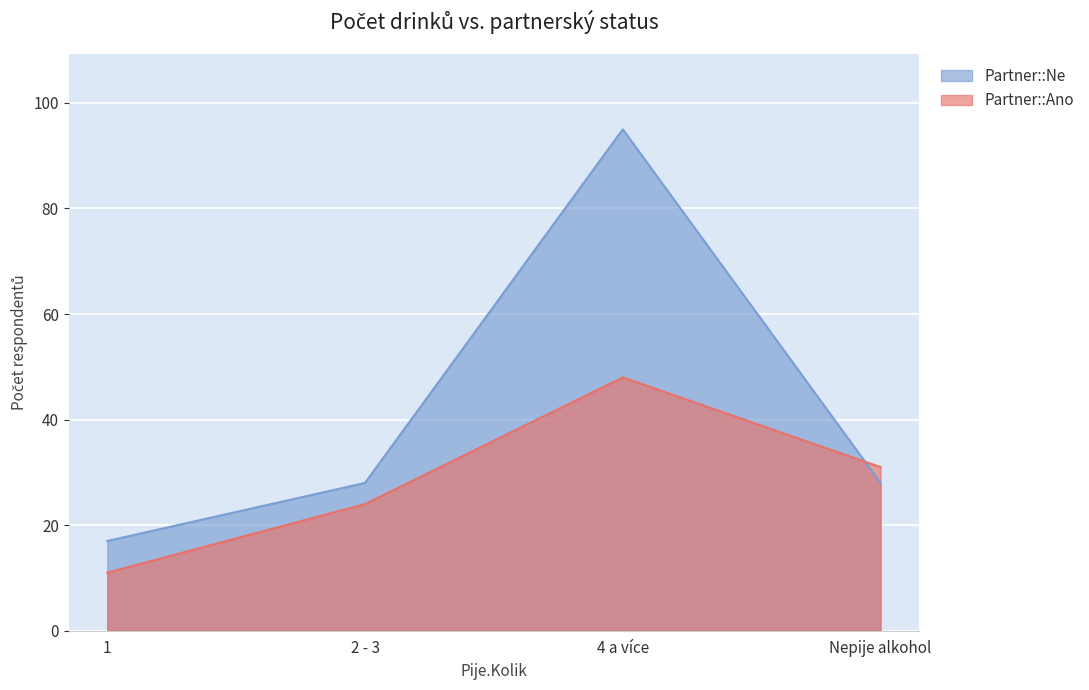

Rank the series by their maximum value, from lowest to highest.

Partner::Ano, Partner::Ne